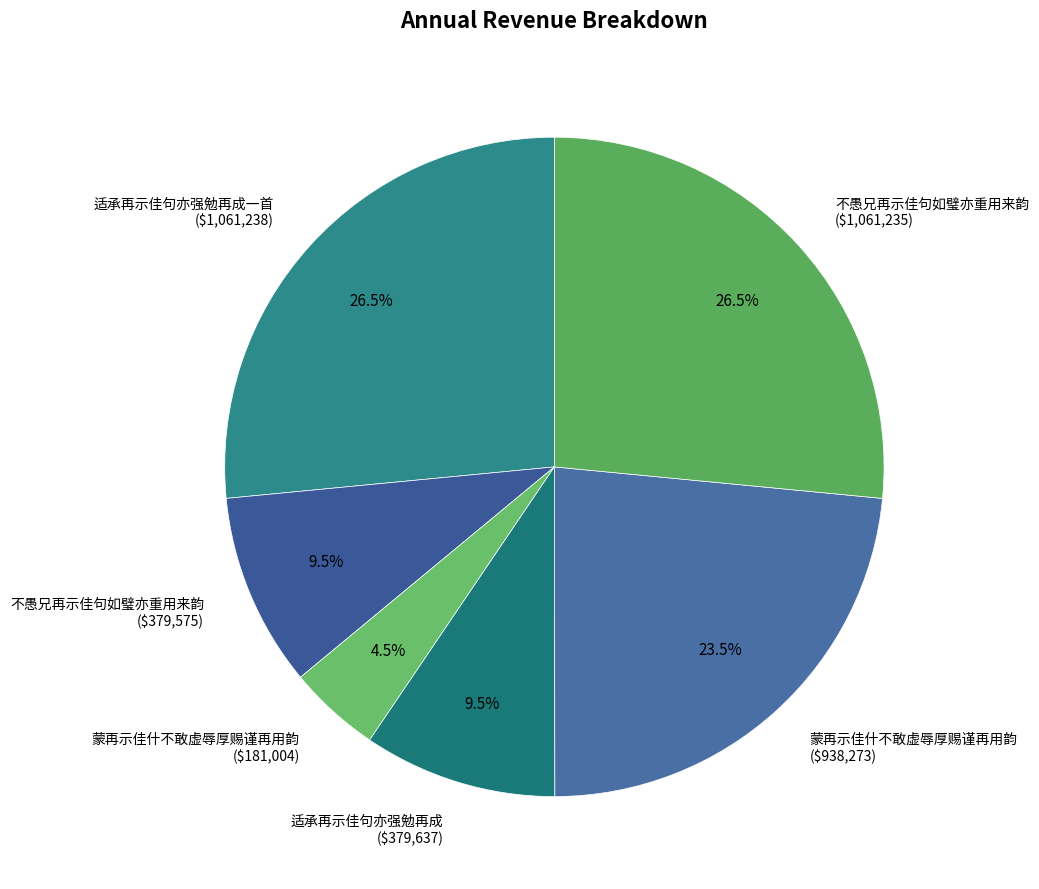

What percentage is NOT represented by 蒙再示佳什不敢虚辱厚赐谨再用韵 ($938,273)?

76.5%